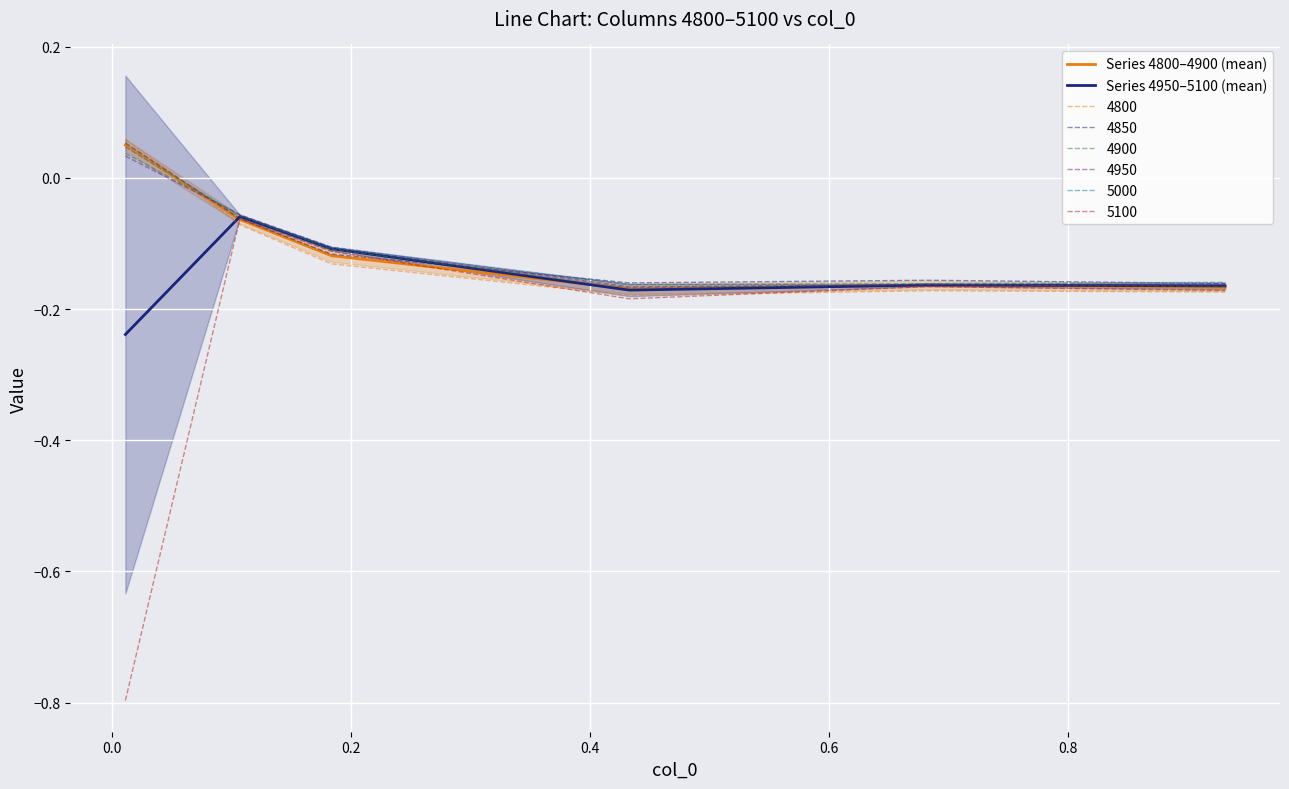

At how many categories does at least one series exceed 0?

1